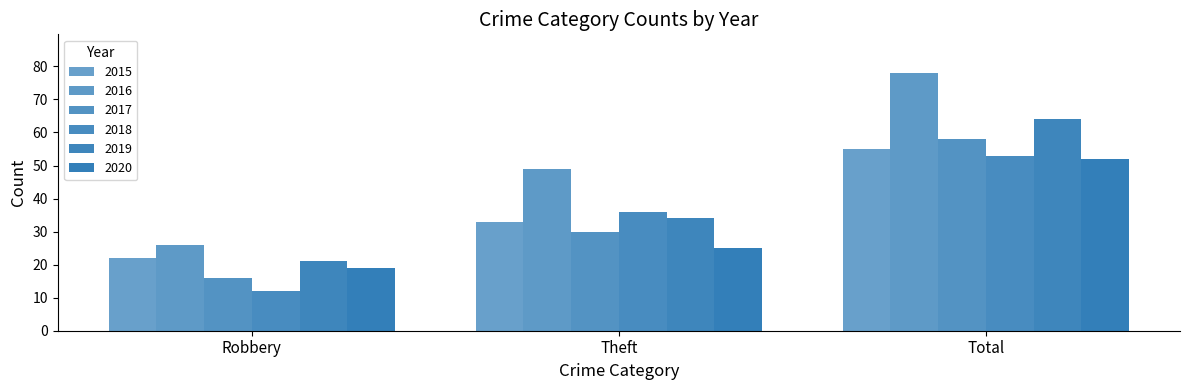

Rank the categories by 2019 value from highest to lowest.

Total, Theft, Robbery